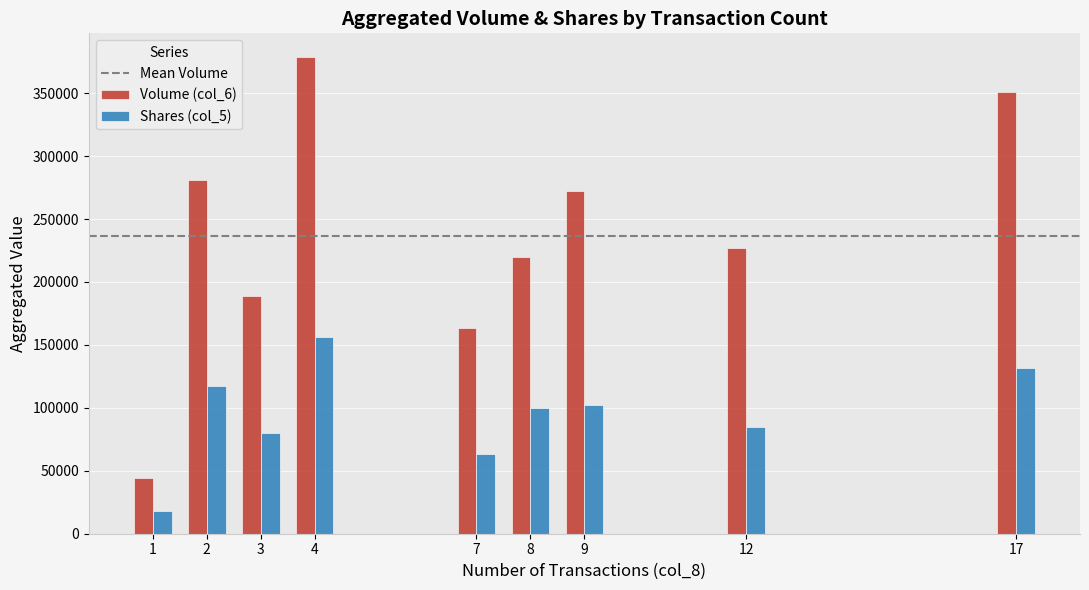

At which category is the sum across all series the highest?

4